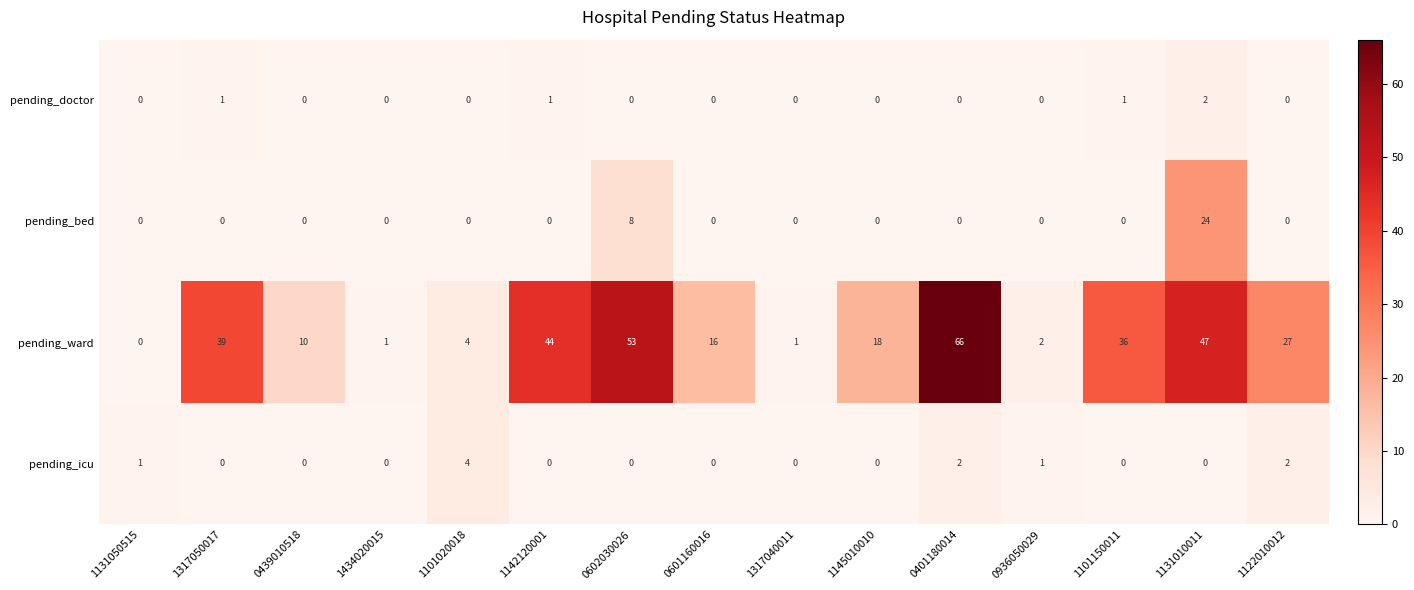

What is the difference between the maximum and minimum values in the pending_ward series?

66